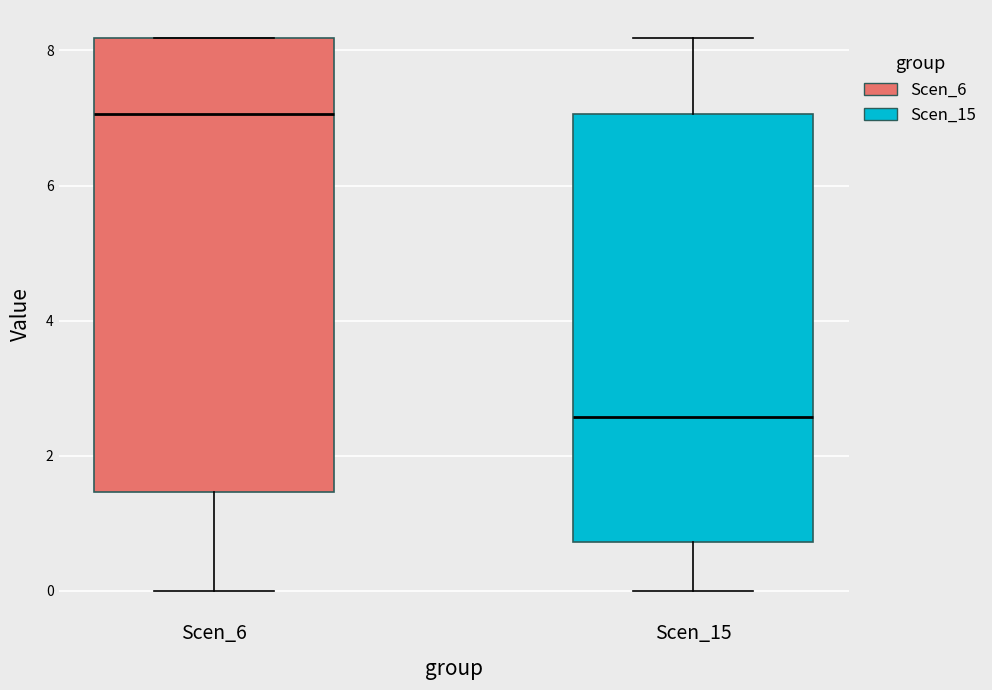

Where does the lower whisker of the box for Scen_6 end on the y-axis? The values are not printed on the chart, so give them approximately, as read against the axis.

0.0